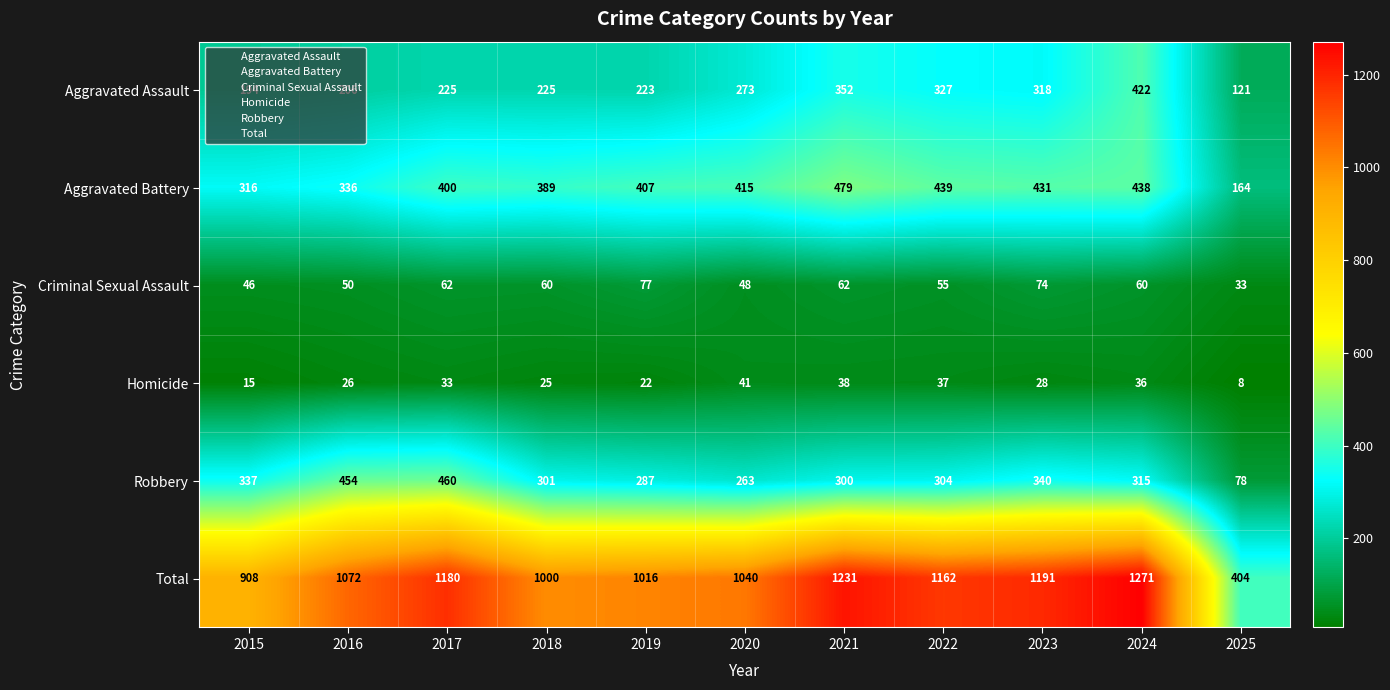

How many categories are shown in the chart?

11